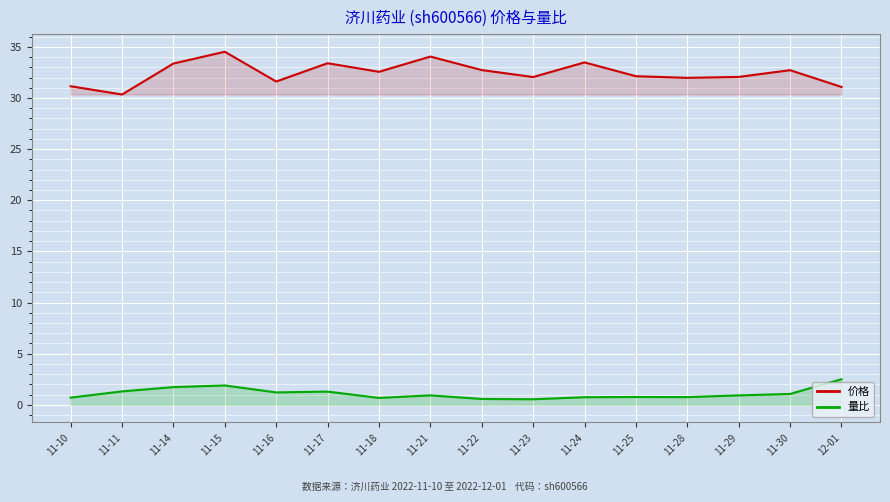

How many data points in 价格 are above 32?

11